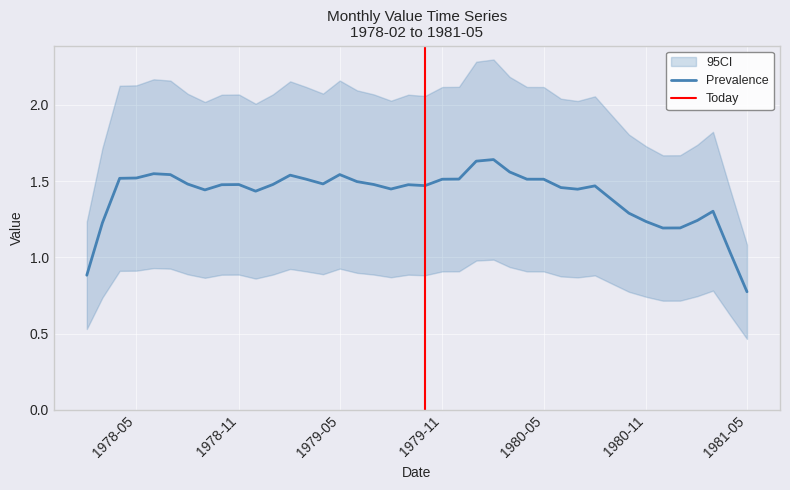

The value of Prevalence at 1980-05 is 1.5. True or false?

True